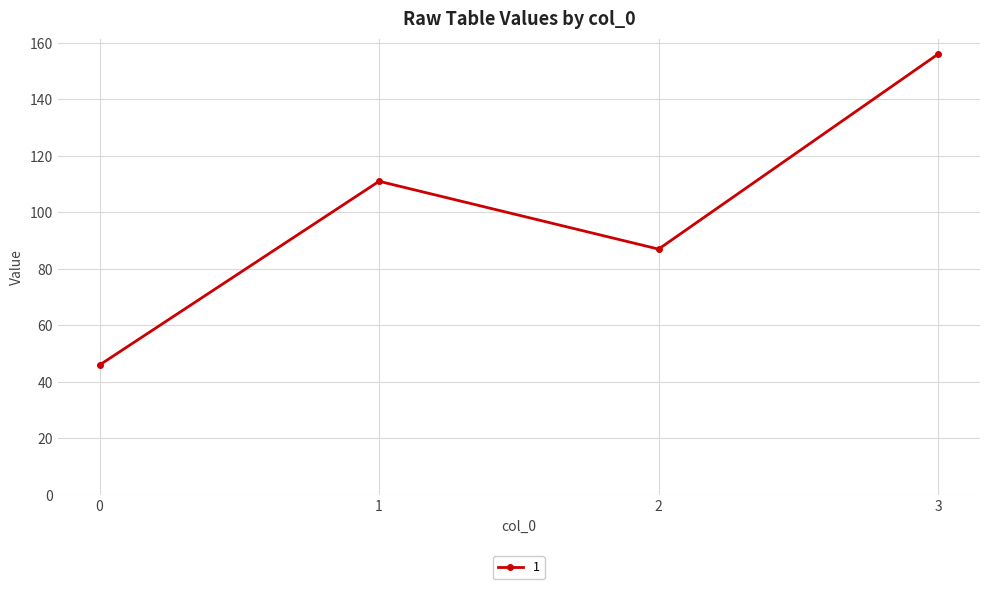

What is the change in value from 2 to 3?

+69